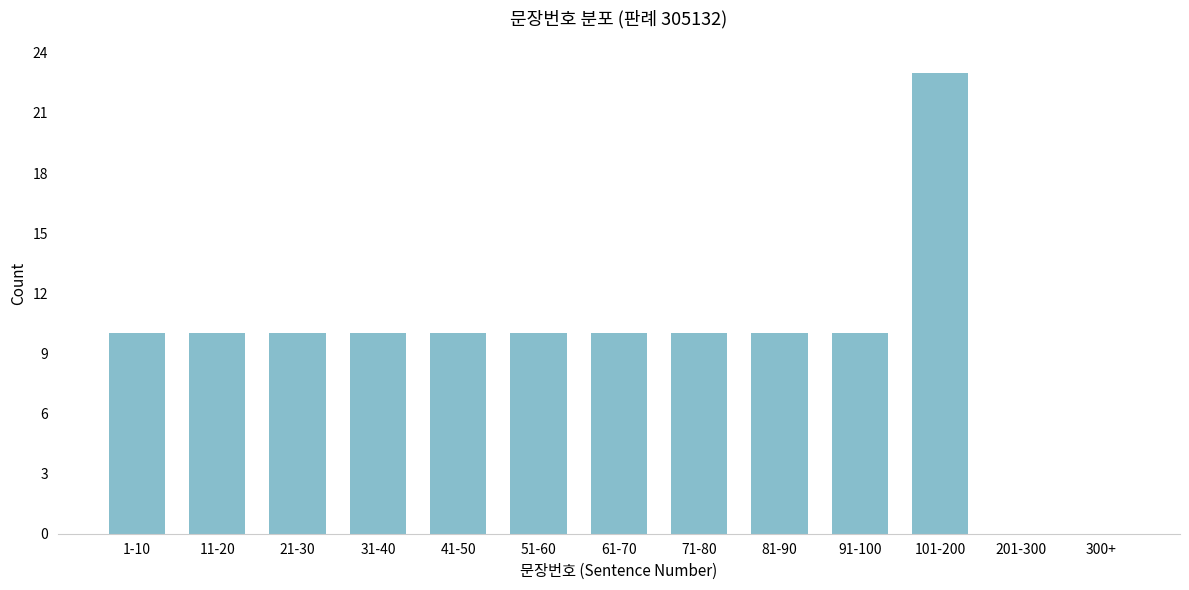

Reading right to left, transcribe all the data shown in this chart.

300+=0	201-300=0	101-200=23	91-100=10	81-90=10	71-80=10	61-70=10	51-60=10	41-50=10	31-40=10	21-30=10	11-20=10	1-10=10